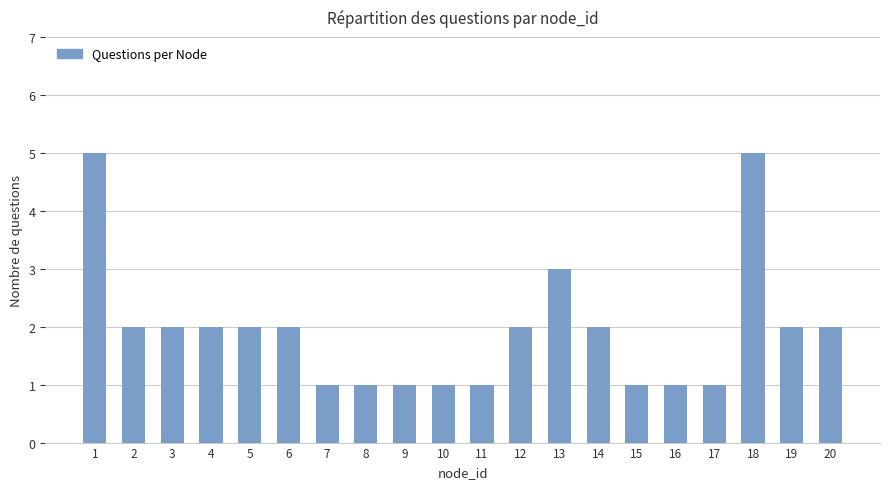

Which has a higher value, 13 or 14?

13